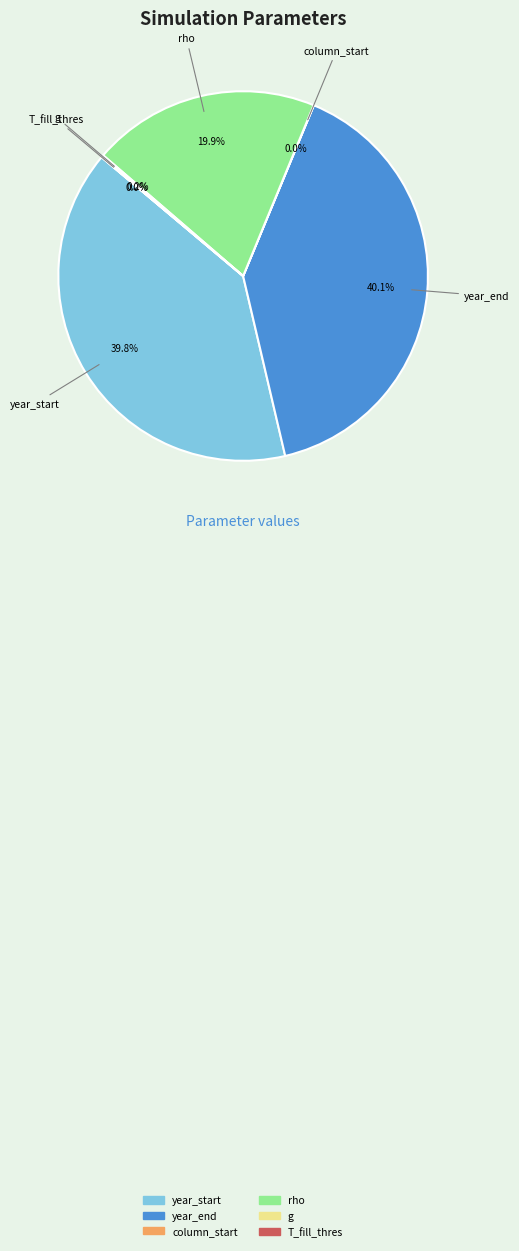

Is there a majority slice in this chart?

No